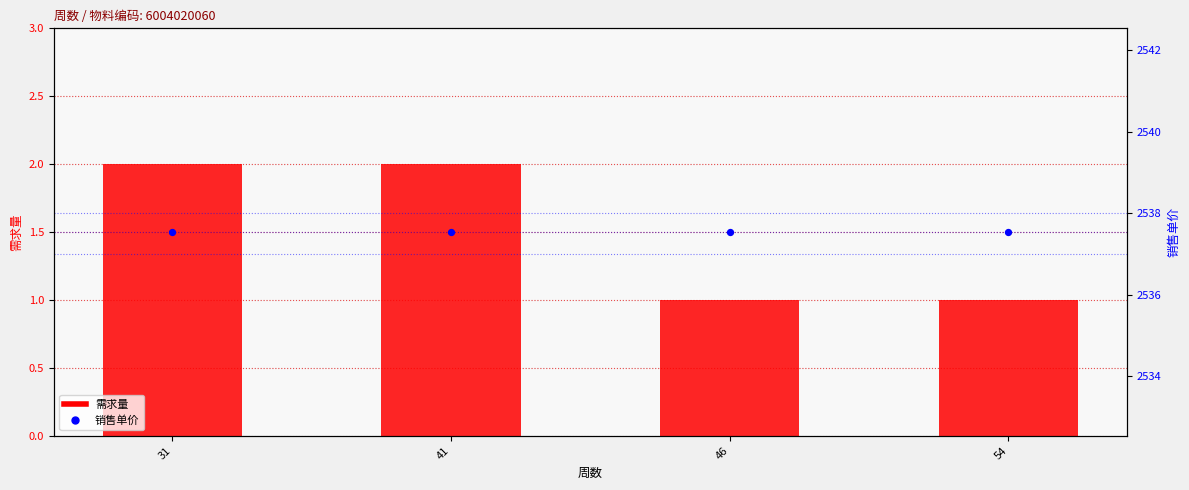

Which series reaches the maximum Y coordinate?

销售单价